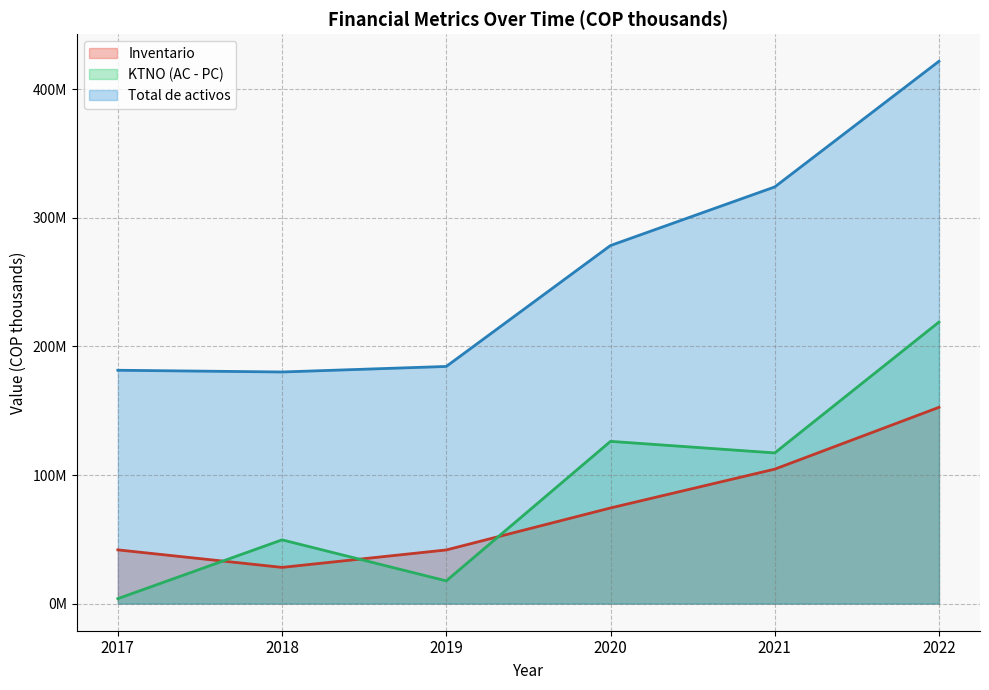

Is the value of Inventario at 2018 greater than the value of Total de activos at 2017?

No